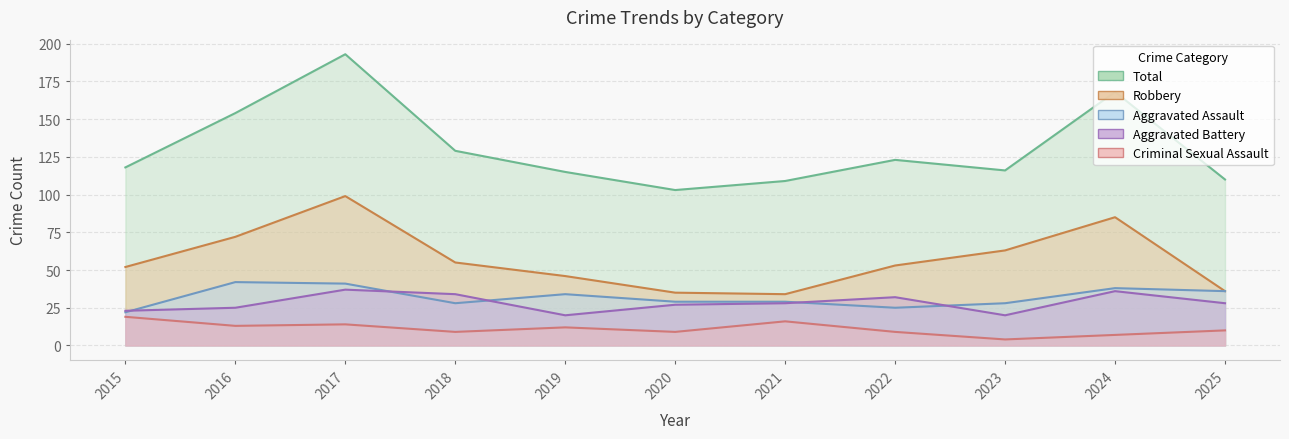

What is the average value of the Criminal Sexual Assault series?

11